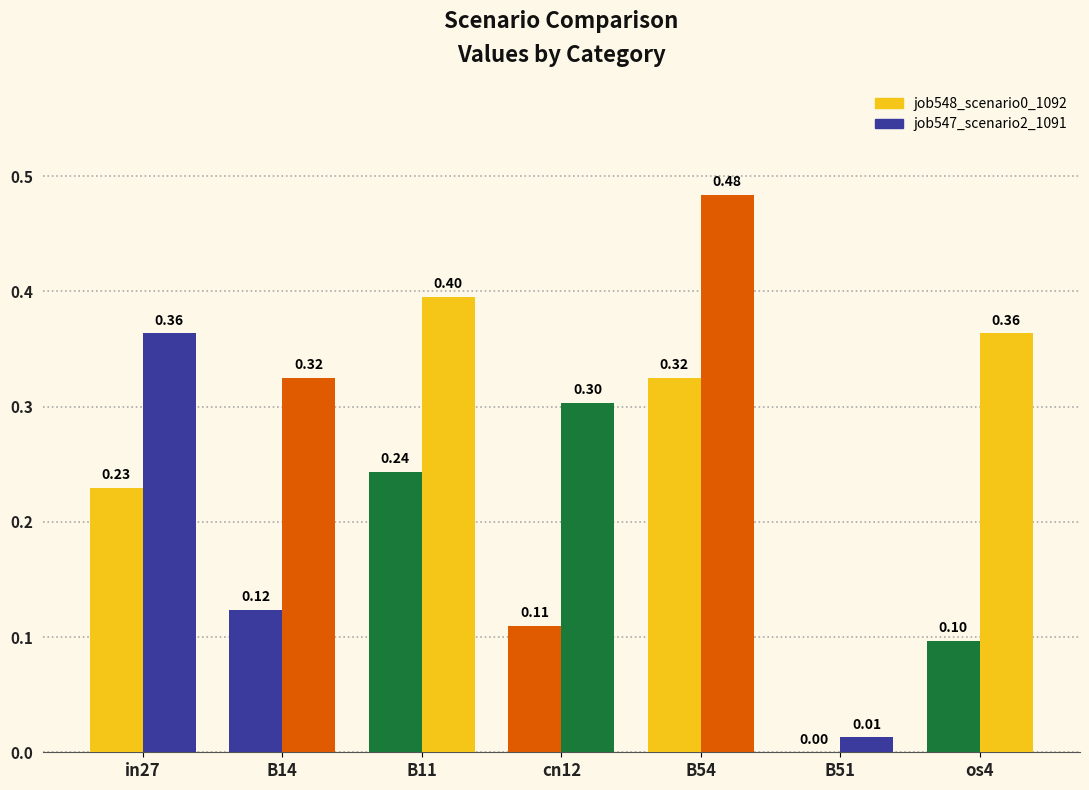

How many values in job548_scenario0_1092 are above zero?

6